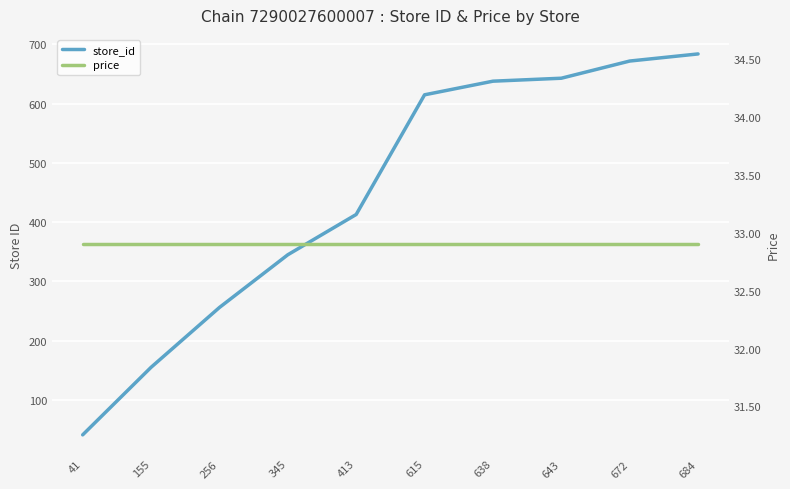

The value of store_id at 41 is 9.8. True or false?

False